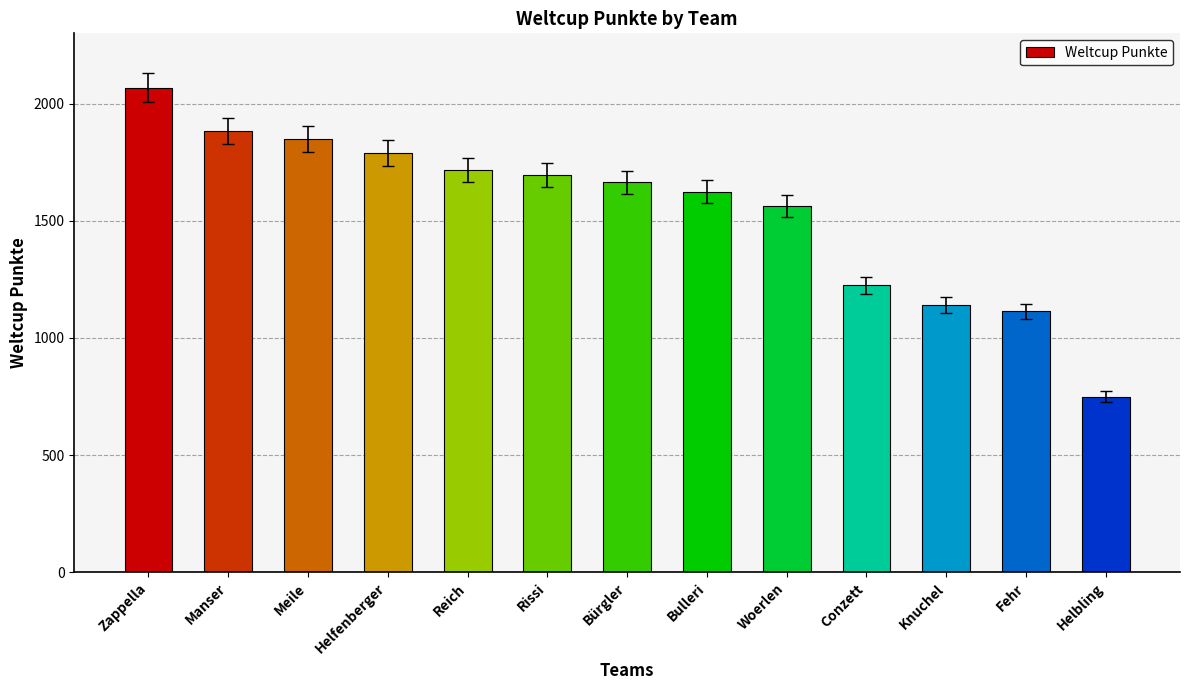

Are the bars grouped side by side (vs. stacked)?

No